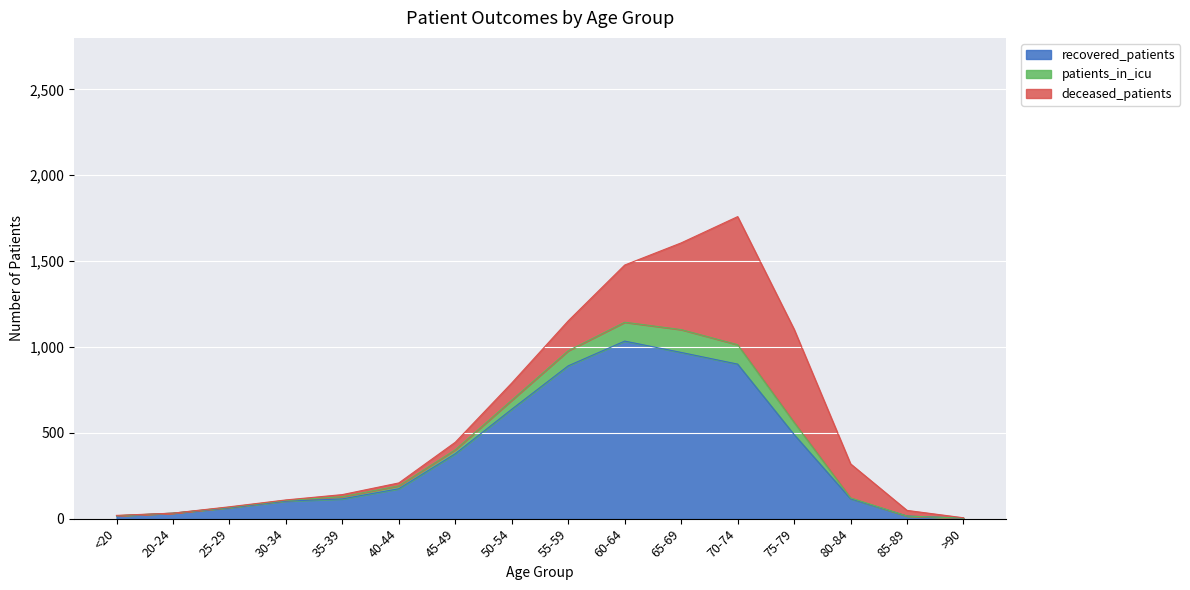

What is the average value of the recovered_patients series?

371